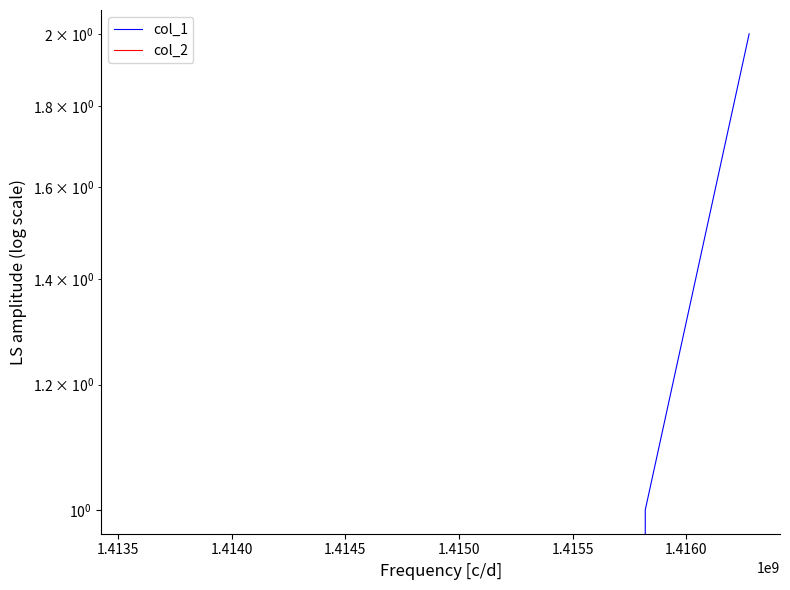

Which series has the largest range (max minus min)?

col_1